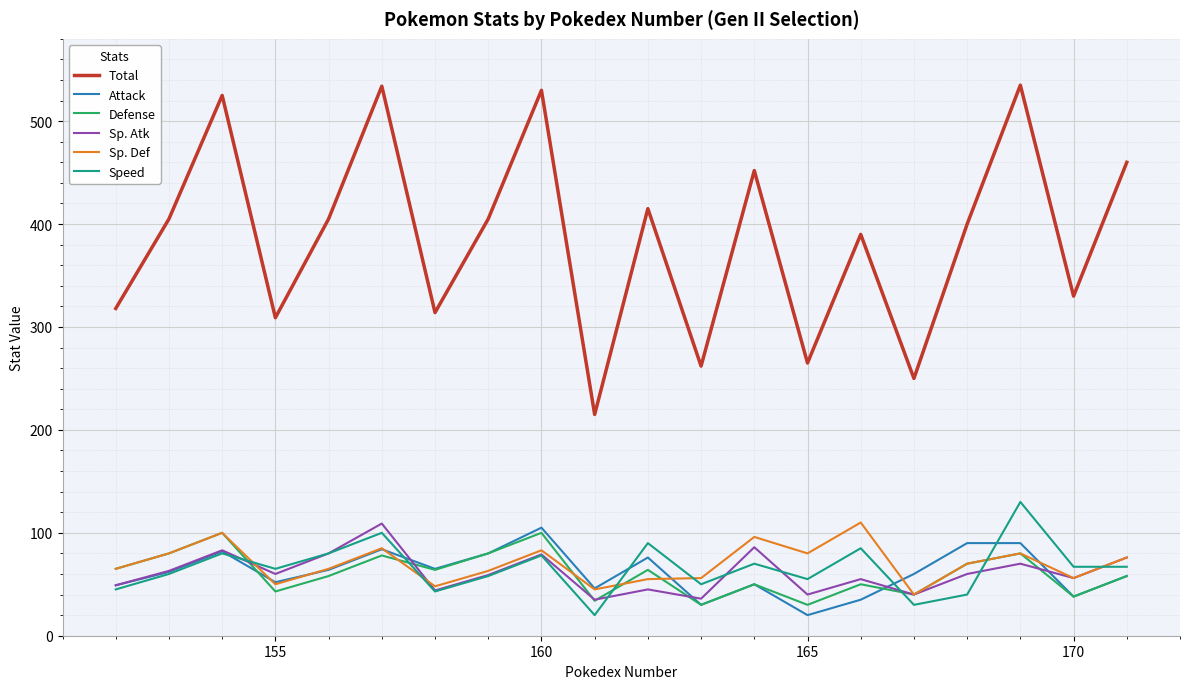

How many lines are shown in the chart?

6